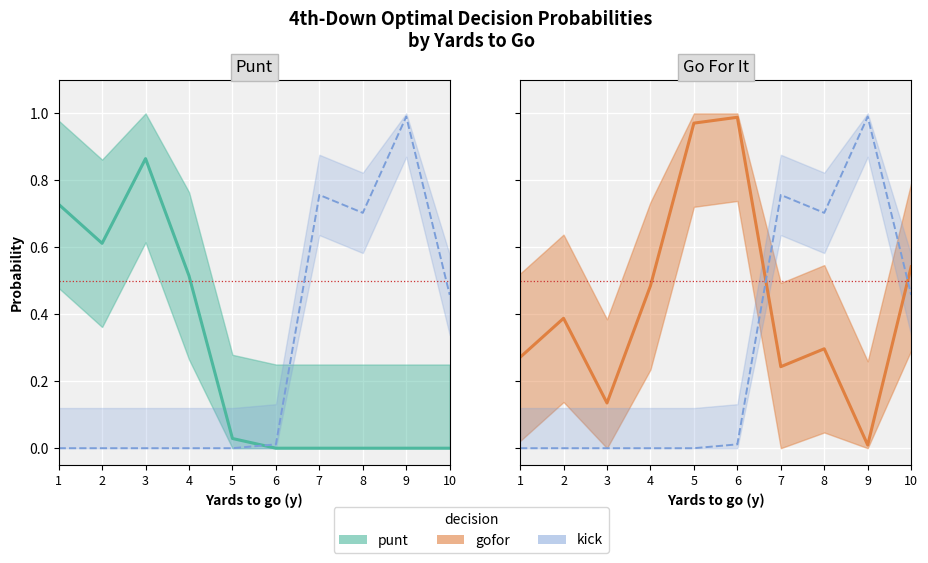

How many lines are shown in the chart?

3